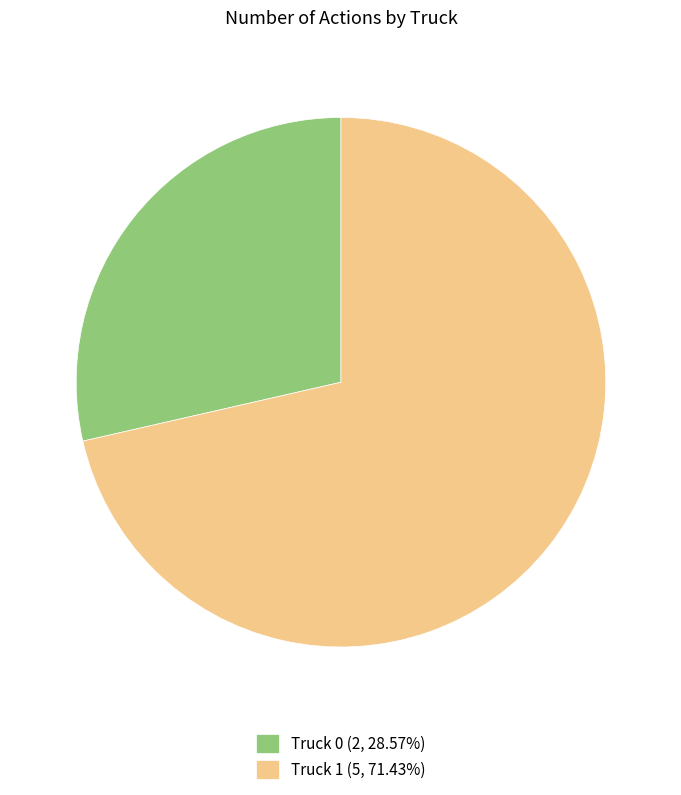

Which category has the smallest portion of the pie?

Truck 0